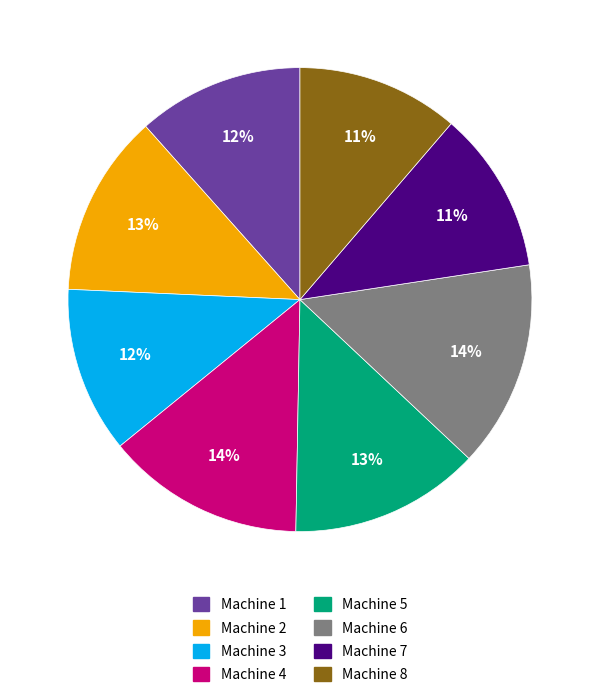

Which has a higher value, Machine 5 or Machine 1?

Machine 5